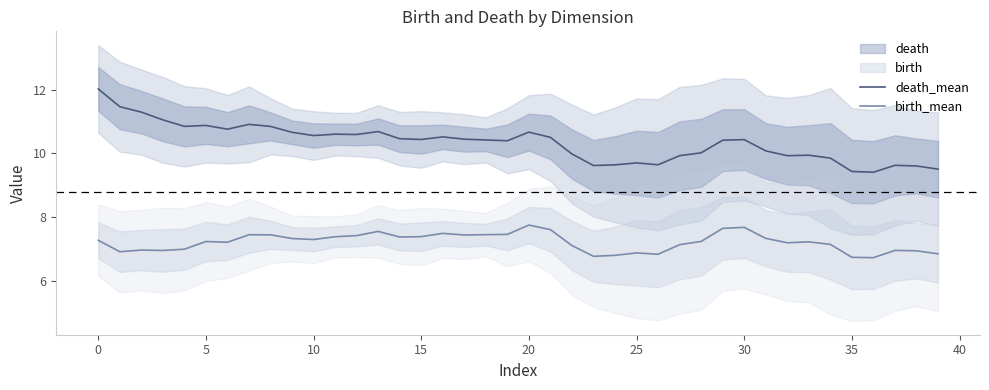

At which label is death_mean closest to 10?

22